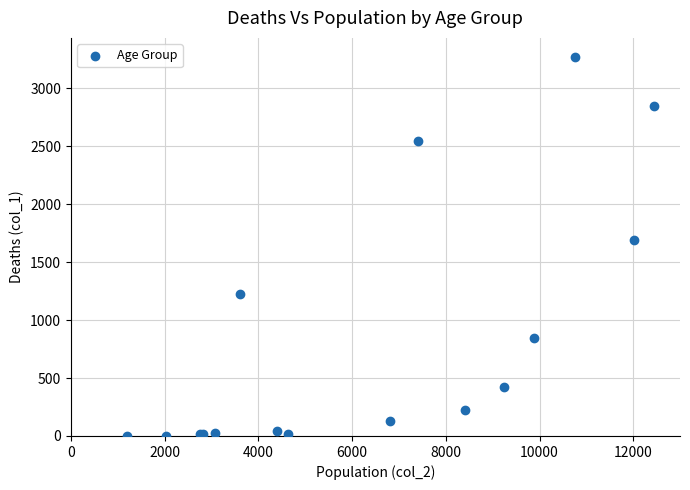

What Y value in the scatter plot is closest to 1638?

1690